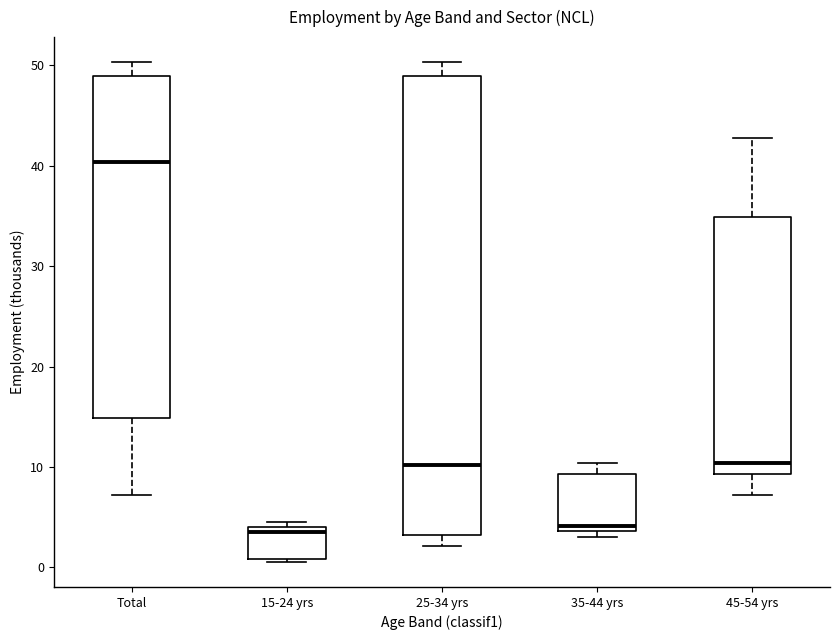

Which box's median line is the highest?

Total